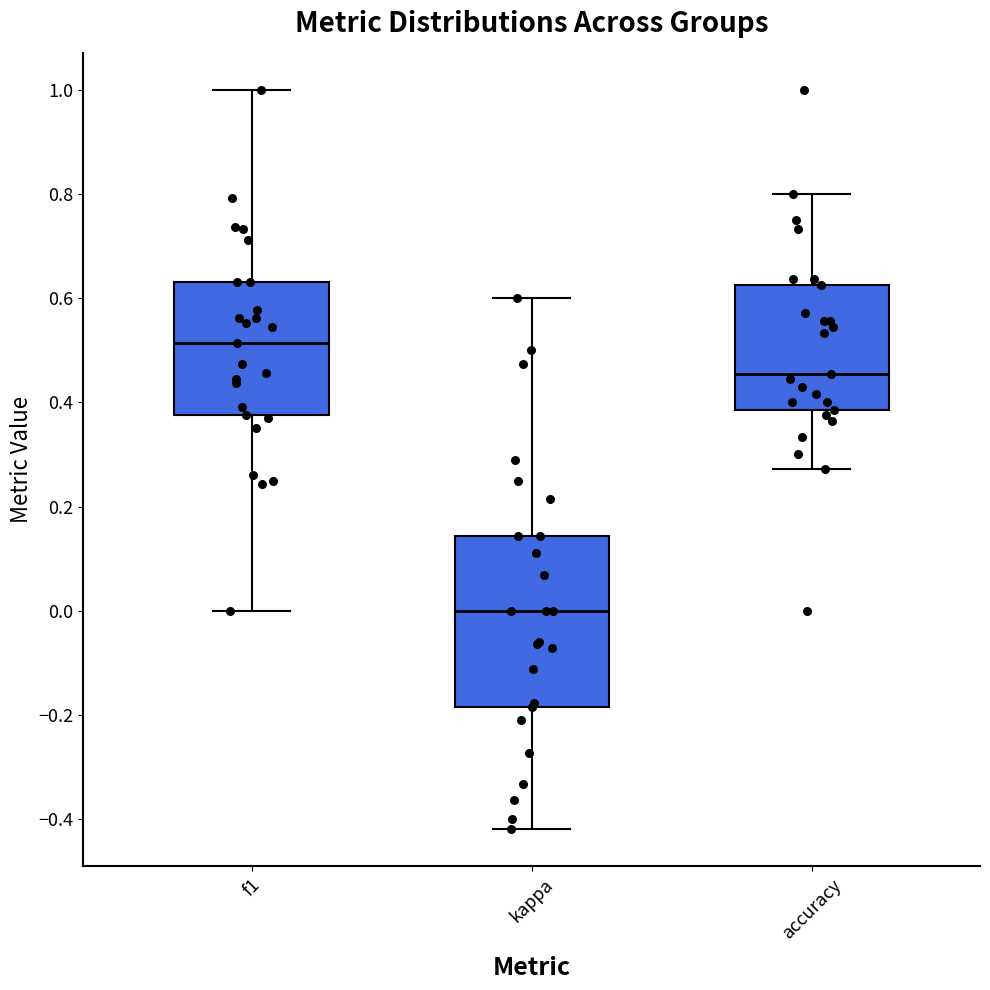

Reading left to right, transcribe this box plot: for each box, give where its median line is, the range the box spans, and where its two whiskers end, as read against the y-axis. The values are not printed on the chart, so give them approximately, as read against the axis.

f1: median 0.52, box 0.38 to 0.64, whiskers 0.00 to 1.00
kappa: median 0.00, box -0.18 to 0.14, whiskers -0.42 to 0.60
accuracy: median 0.46, box 0.38 to 0.62, whiskers 0.28 to 0.80